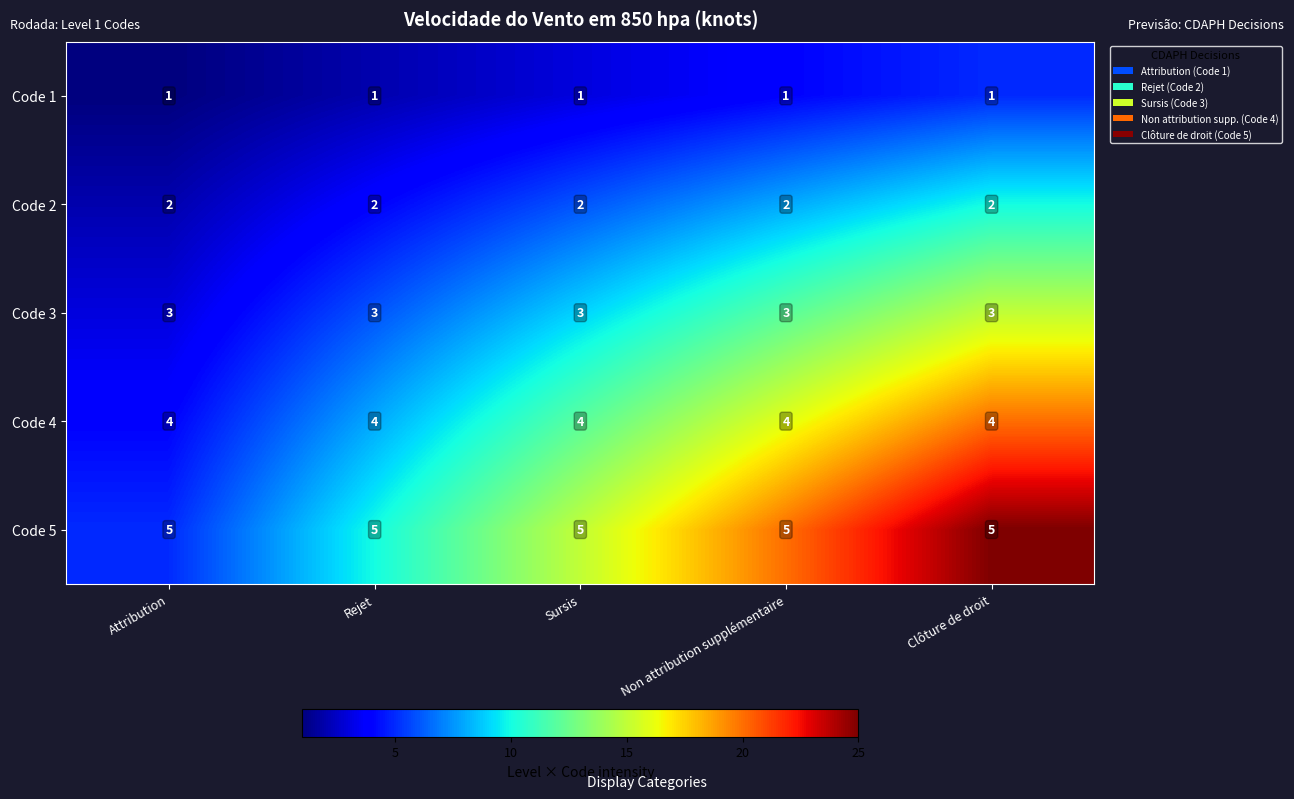

What is the total value across all series at Attribution?

15